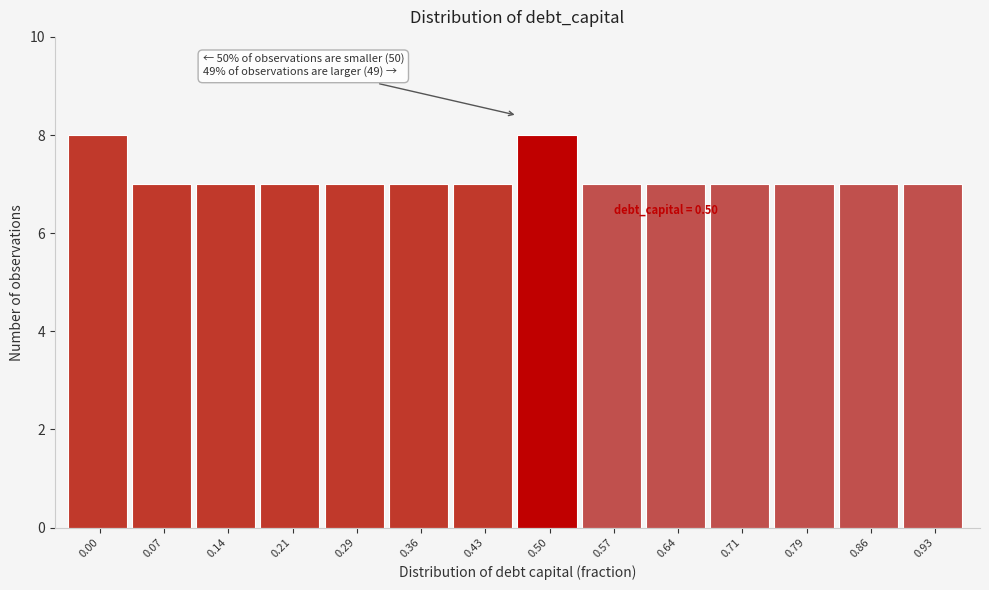

Reading left to right, list all the values displayed in this chart.

0.00=8	0.07=7	0.14=7	0.21=7	0.29=7	0.36=7	0.43=7	0.50=8	0.57=7	0.64=7	0.71=7	0.79=7	0.86=7	0.93=7